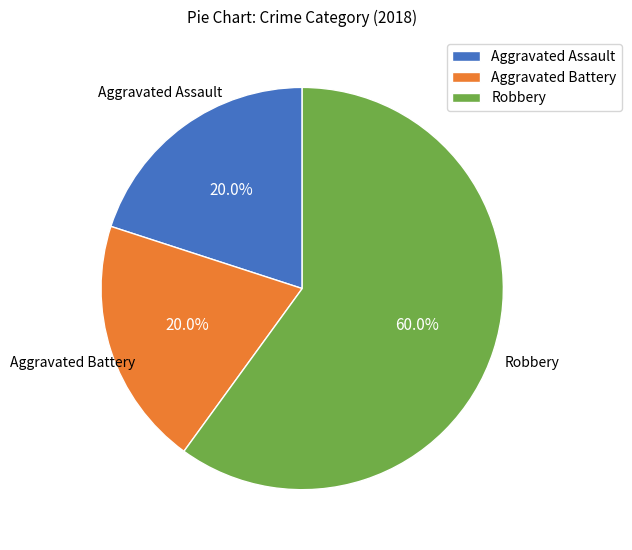

Is the sum of Aggravated Battery and Aggravated Assault greater than half?

No